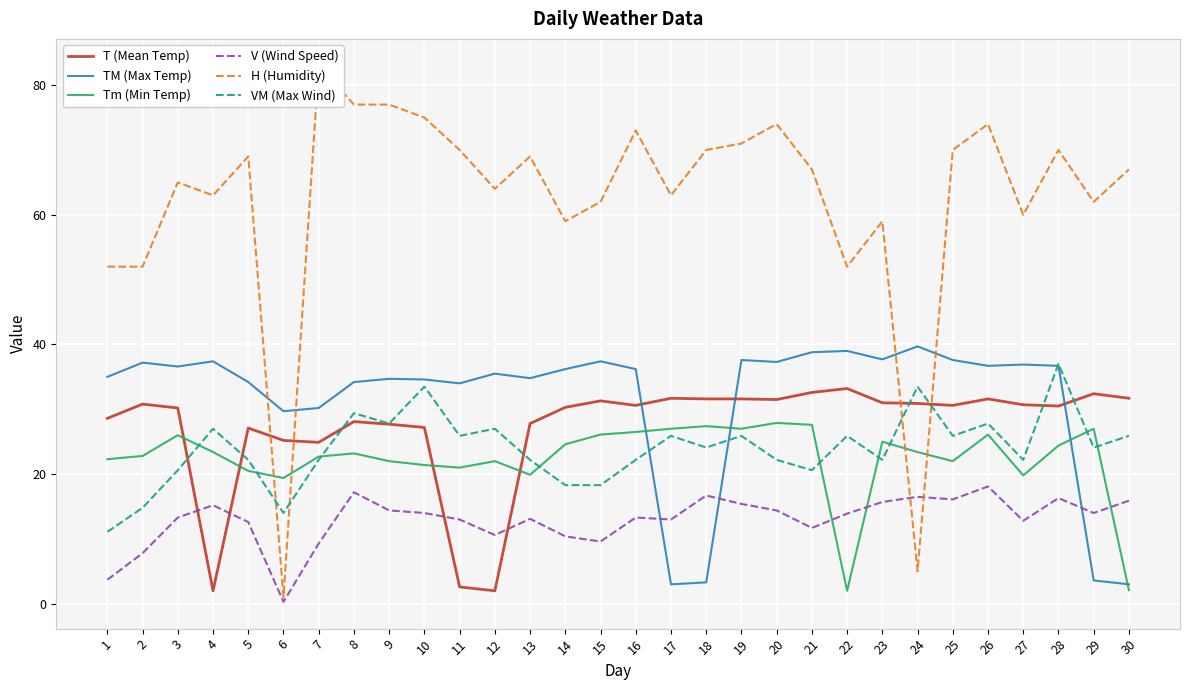

At how many categories does at least one series exceed 65?

16